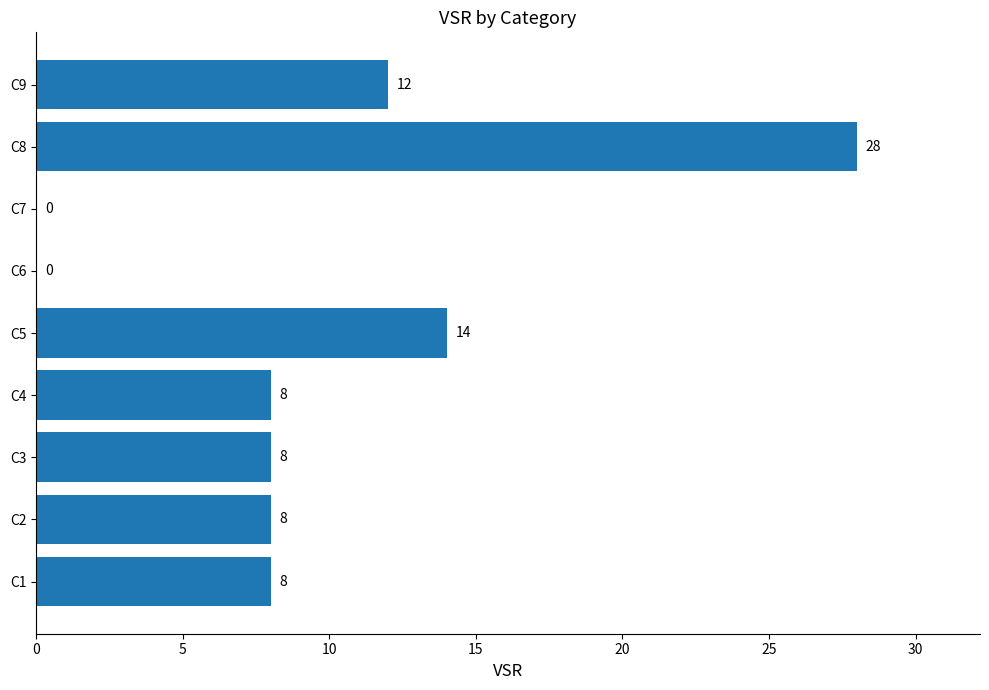

The chart shows a value of 8 at C4. True or false?

True